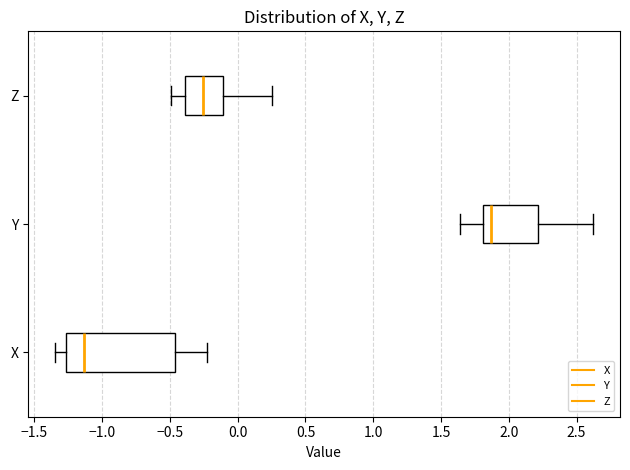

Comparing the boxes themselves (not the whiskers), which one is the widest?

X